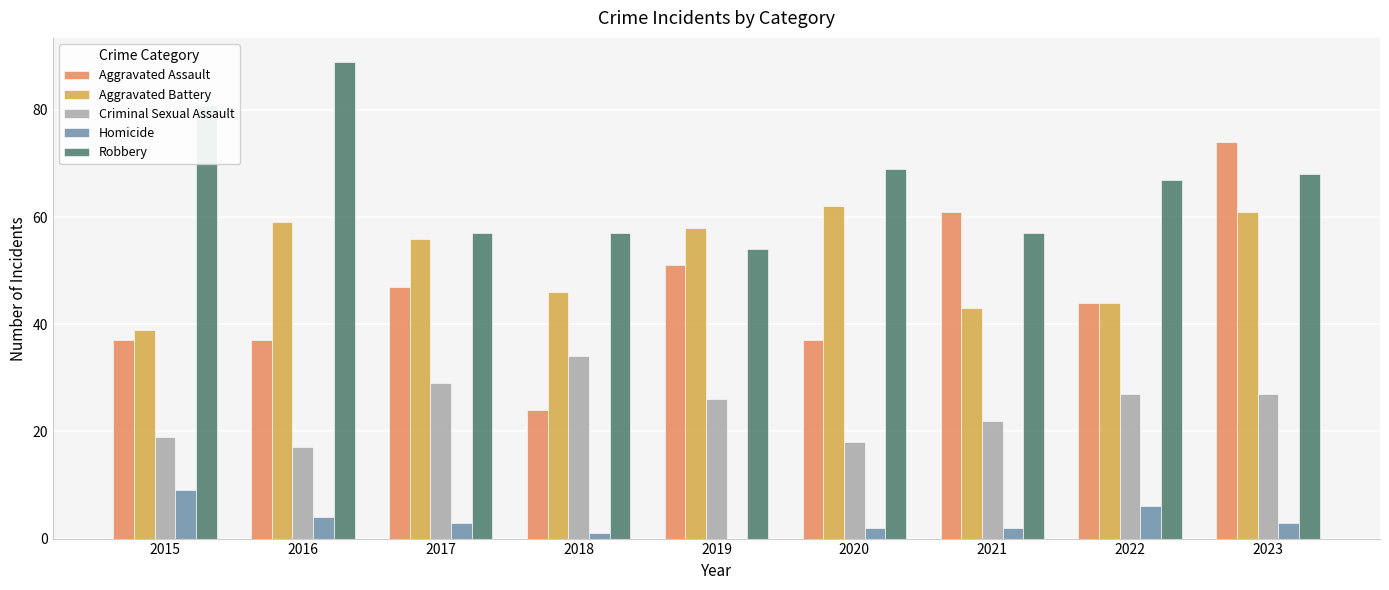

Reading left to right, extract all data points from this chart.

Aggravated Assault: 37	37	47	24	51	37	61	44	74
Aggravated Battery: 39	59	56	46	58	62	43	44	61
Criminal Sexual Assault: 19	17	29	34	26	18	22	27	27
Homicide: 9	4	3	1	0	2	2	6	3
Robbery: 81	89	57	57	54	69	57	67	68